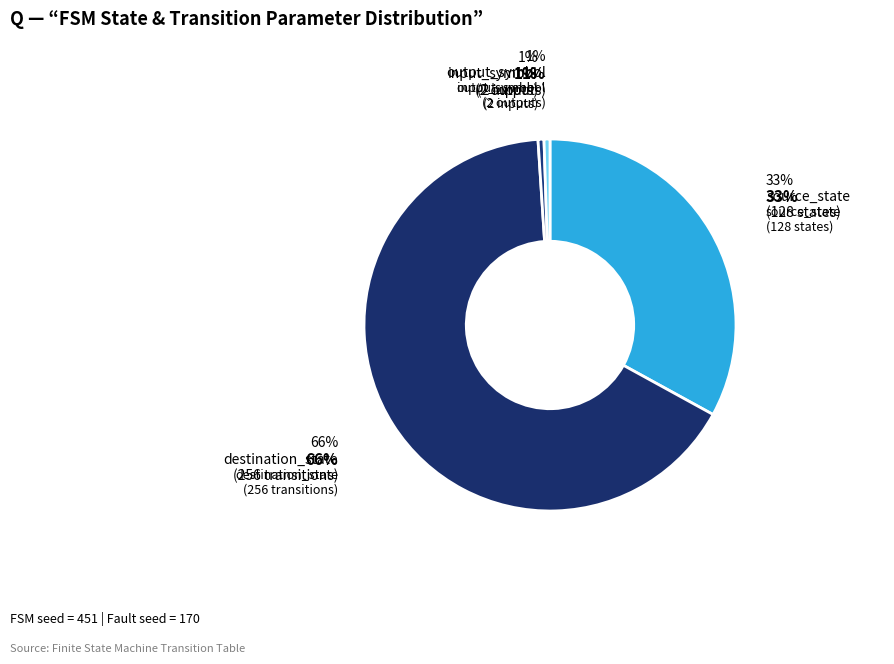

What is the ratio of the value at source_state to the value at destination_state?

0.5